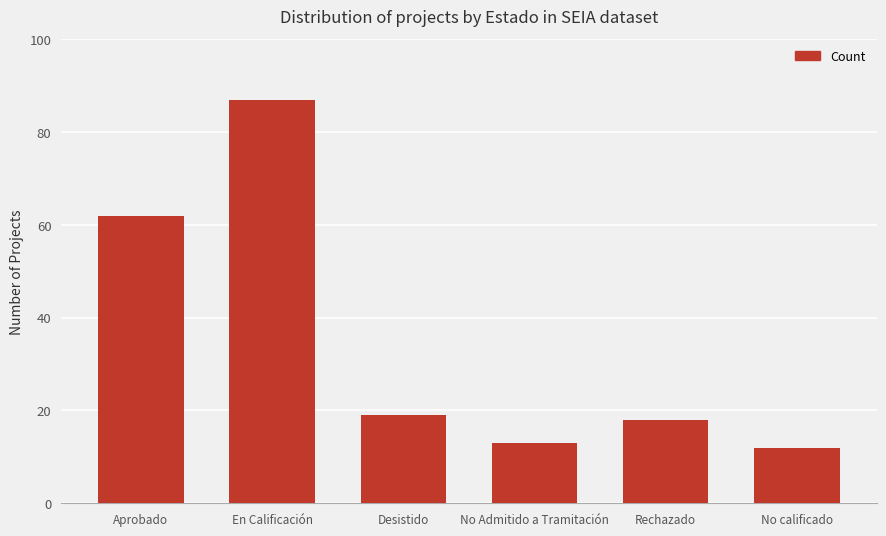

Reading left to right, what are all the values shown in this chart?

62	87	19	13	18	12